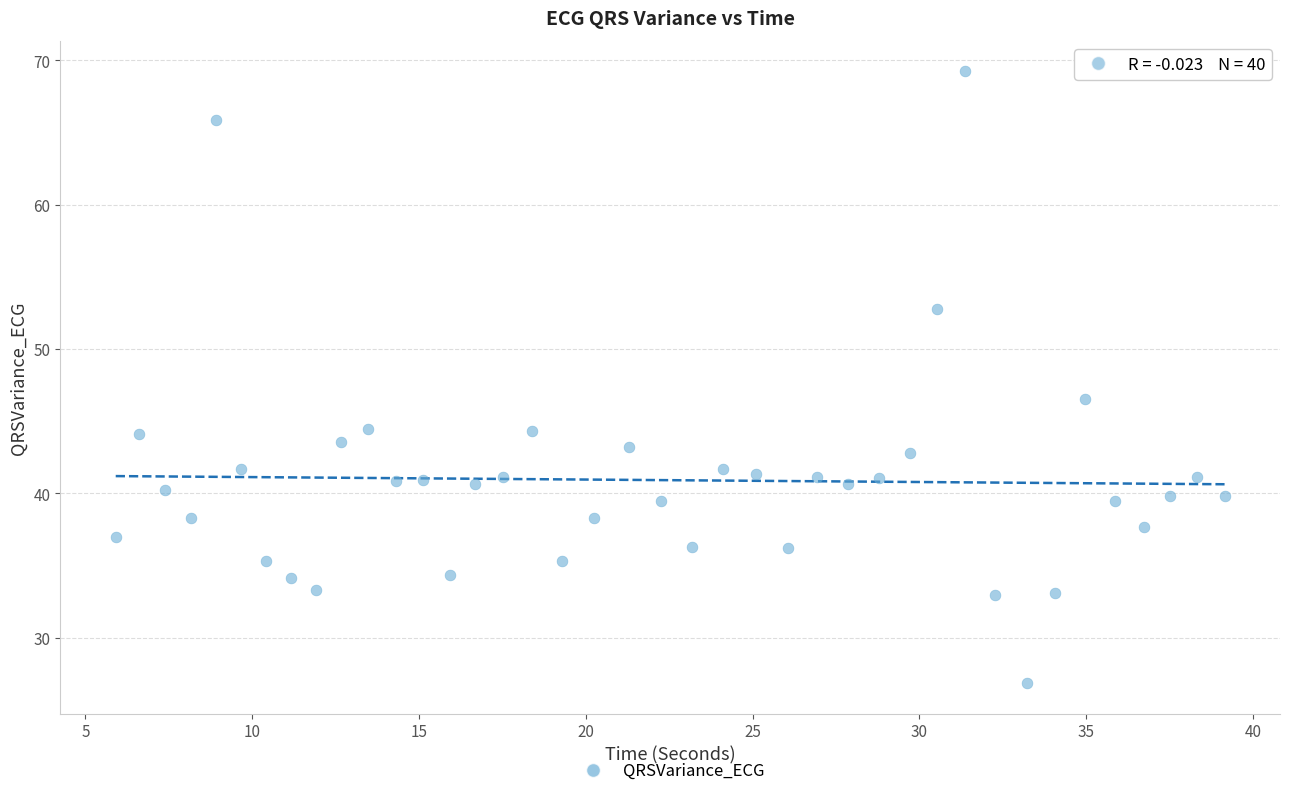

What Y value in the scatter plot is closest to 48?

46.6